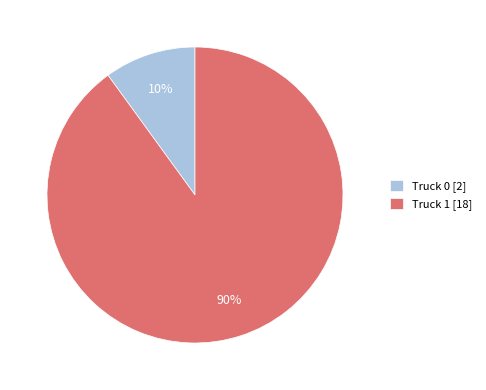

Is the sum of Truck 1 and Truck 0 greater than half?

Yes